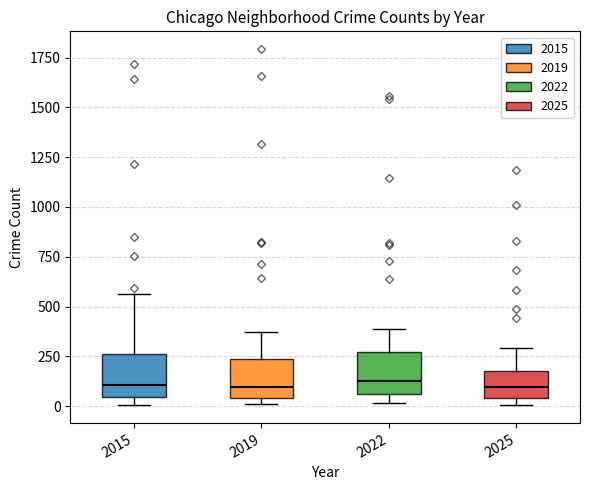

Reading left to right, transcribe this box plot: for each box, give where its median line is, the range the box spans, and where its two whiskers end, as read against the y-axis. The values are not printed on the chart, so give them approximately, as read against the axis.

2015: median 100, box 50 to 250, whiskers 0 to 550
2019: median 100, box 50 to 250, whiskers 0 to 400
2022: median 150, box 50 to 250, whiskers 0 to 400
2025: median 100, box 50 to 200, whiskers 0 to 300